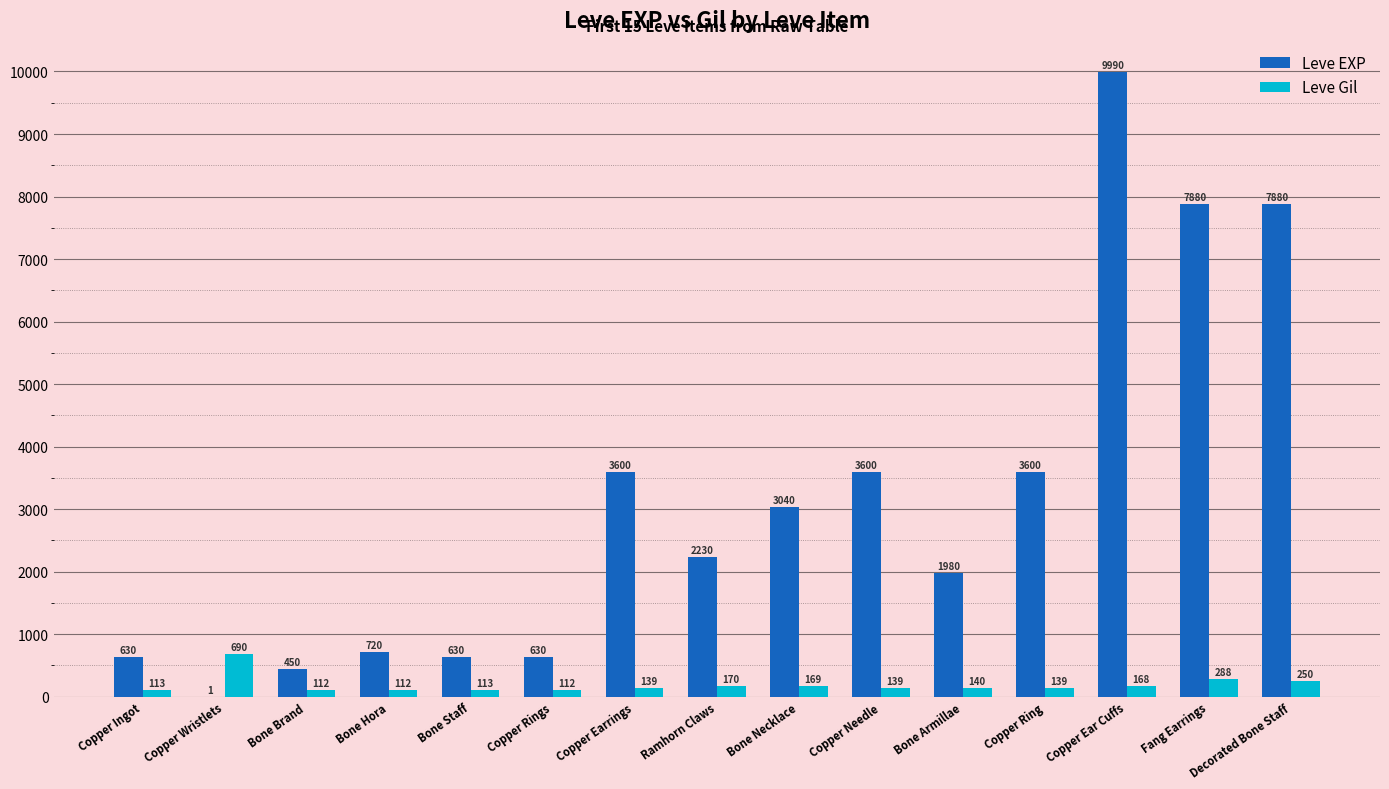

Which series has the largest total across all categories?

Leve EXP